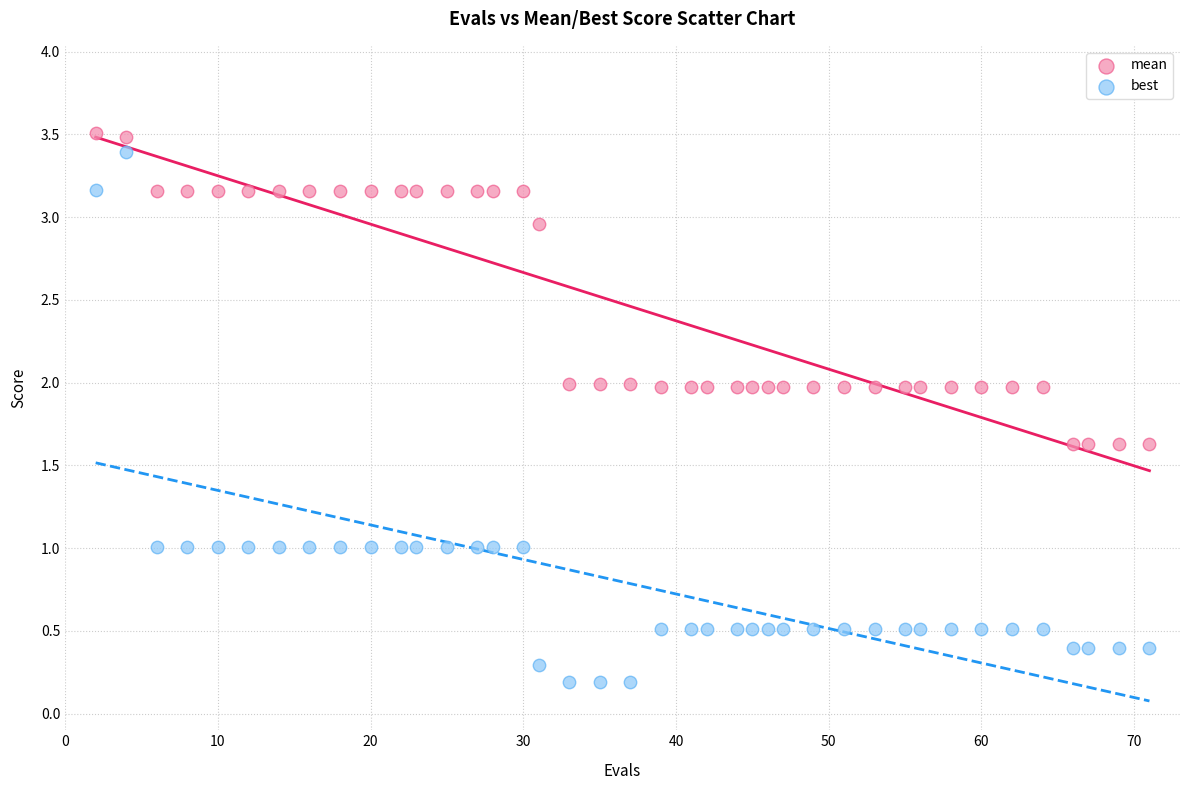

Which series reaches the maximum Y coordinate?

mean